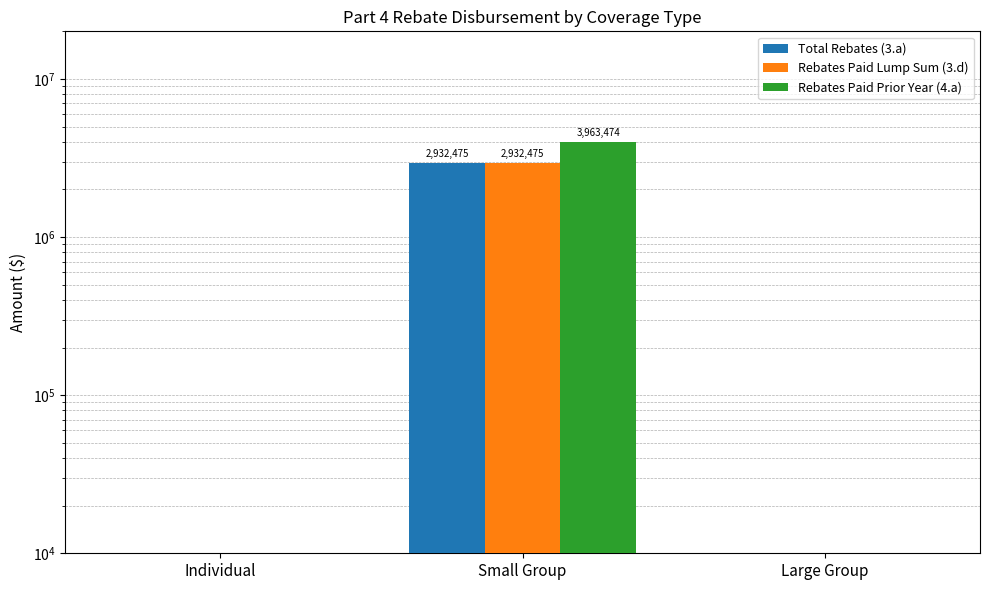

What is the greatest value displayed?

3963474.1